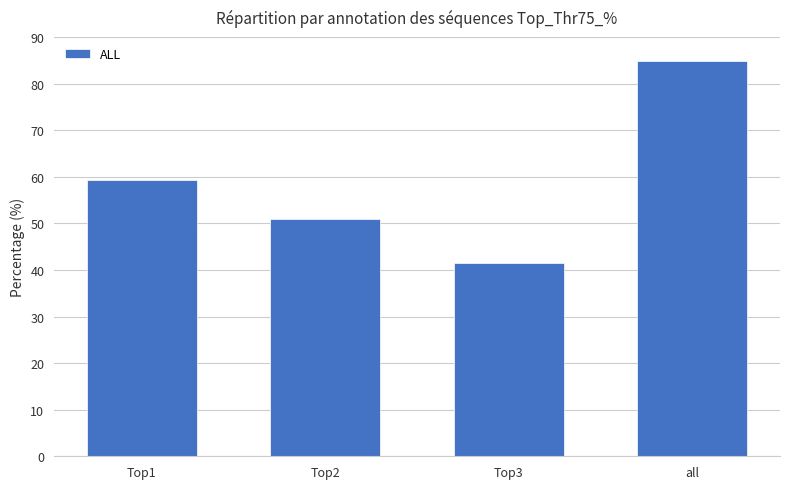

Rank the categories by value from highest to lowest.

all, Top1, Top2, Top3